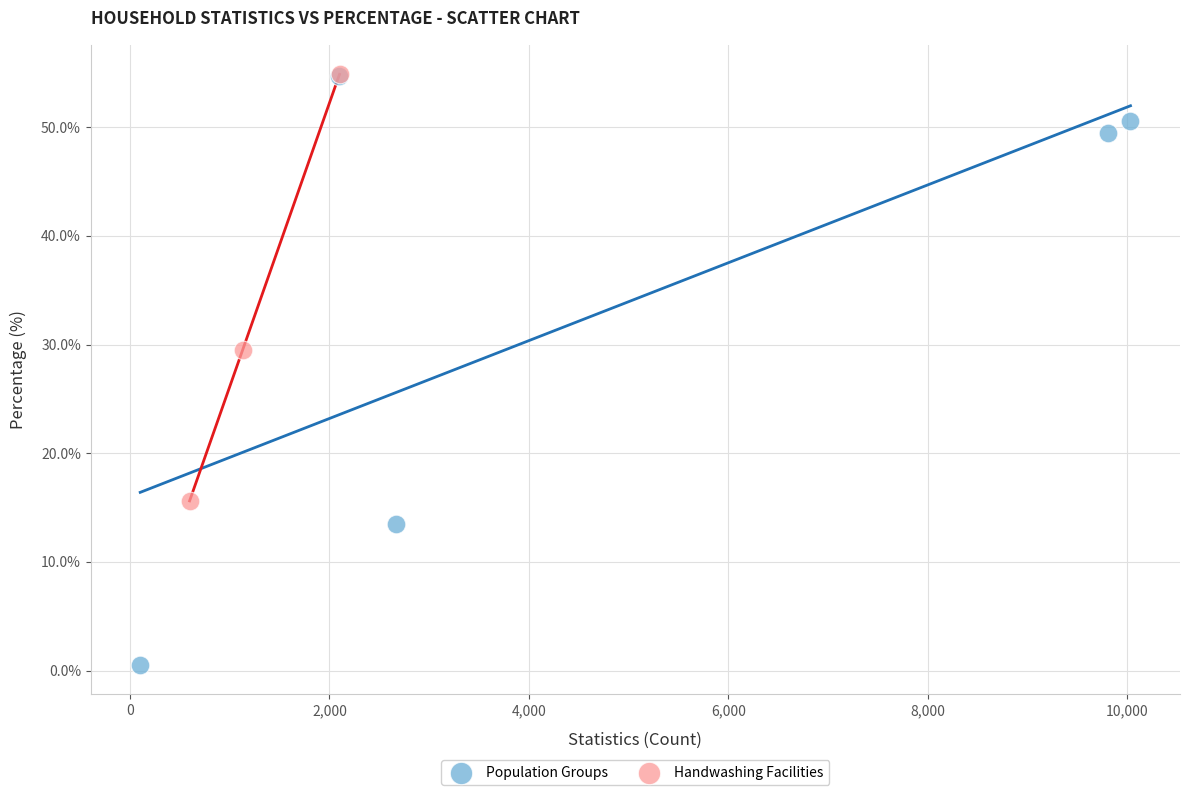

Which series has the widest spread of Y values?

Population Groups